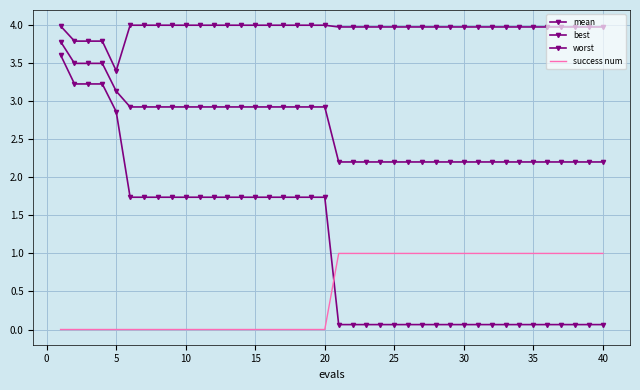

True or false: worst and success num cross at least once.

False